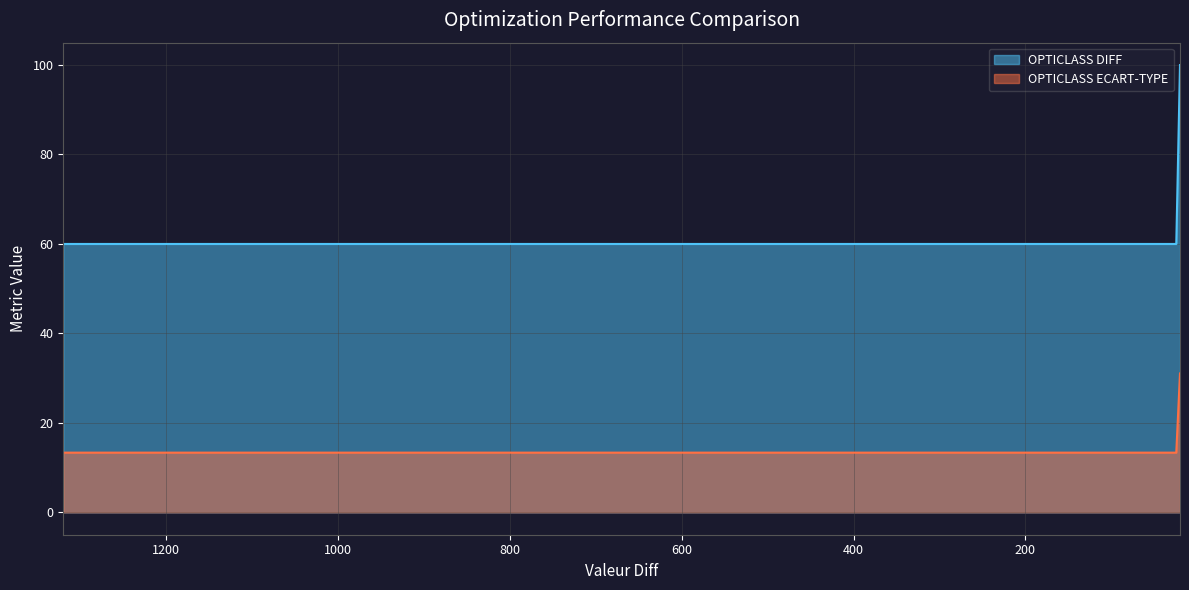

The value of OPTICLASS ECART-TYPE at INITIAL is 54.4. True or false?

False